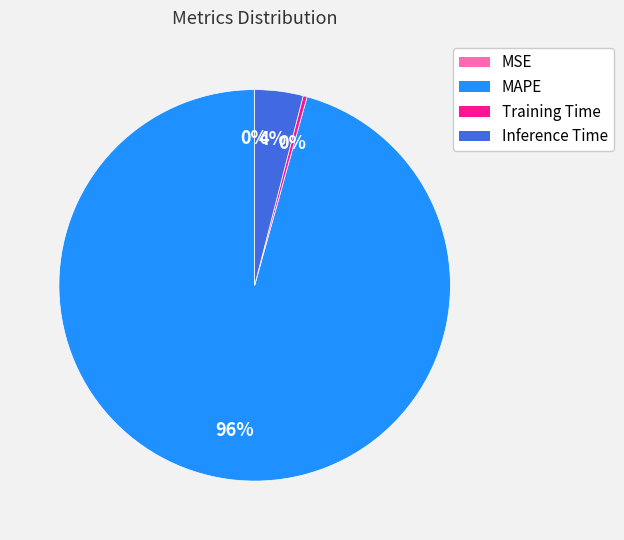

True or false: Training Time accounts for 15% of the total.

False